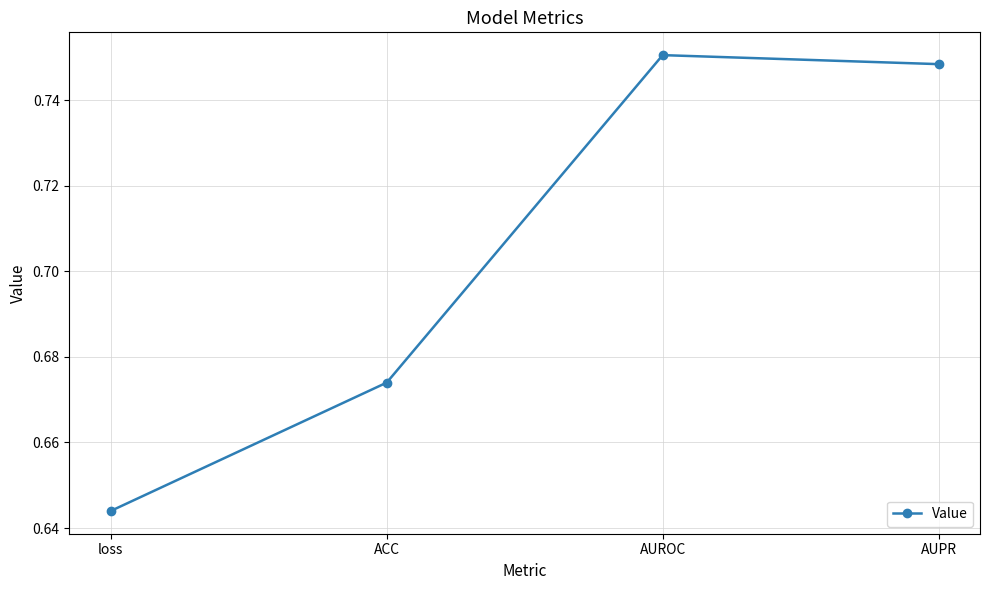

What is the difference between the maximum and minimum values?

0.1